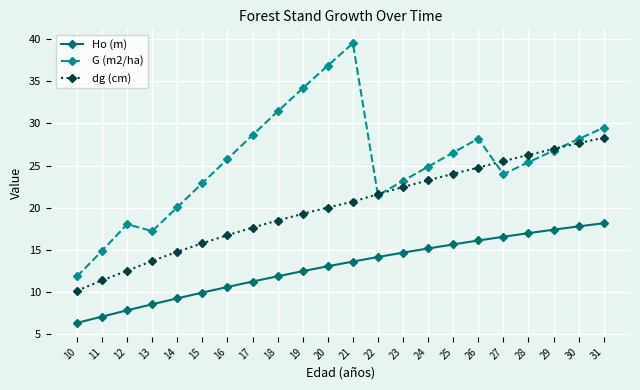

What is the value of the G (m2/ha) point at the 6th from the left?

22.9